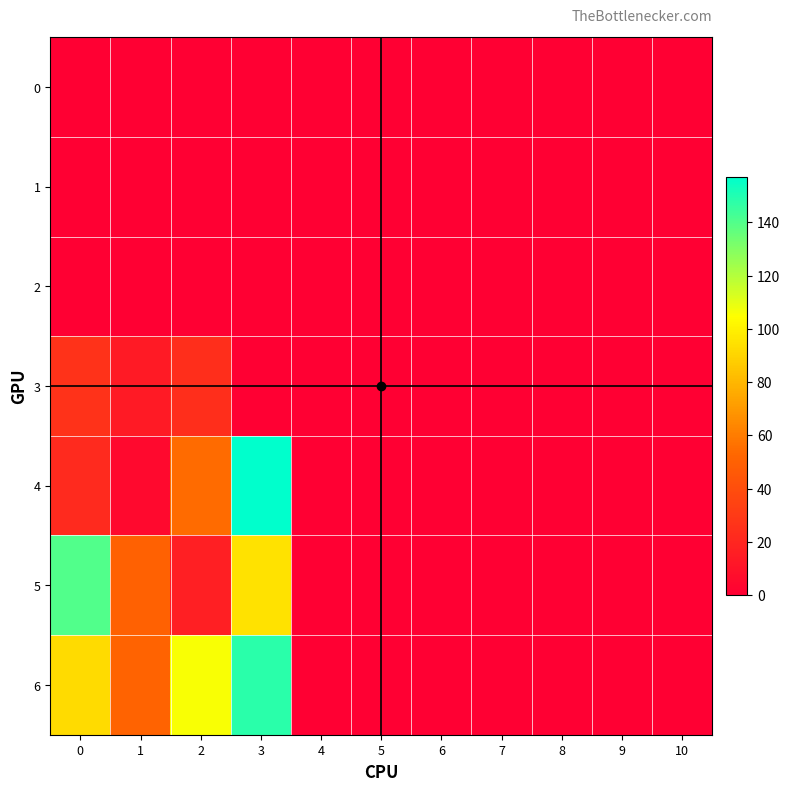

Rank the series by their maximum value, from lowest to highest.

row_0, row_1, row_2, row_3, row_5, row_6, row_4